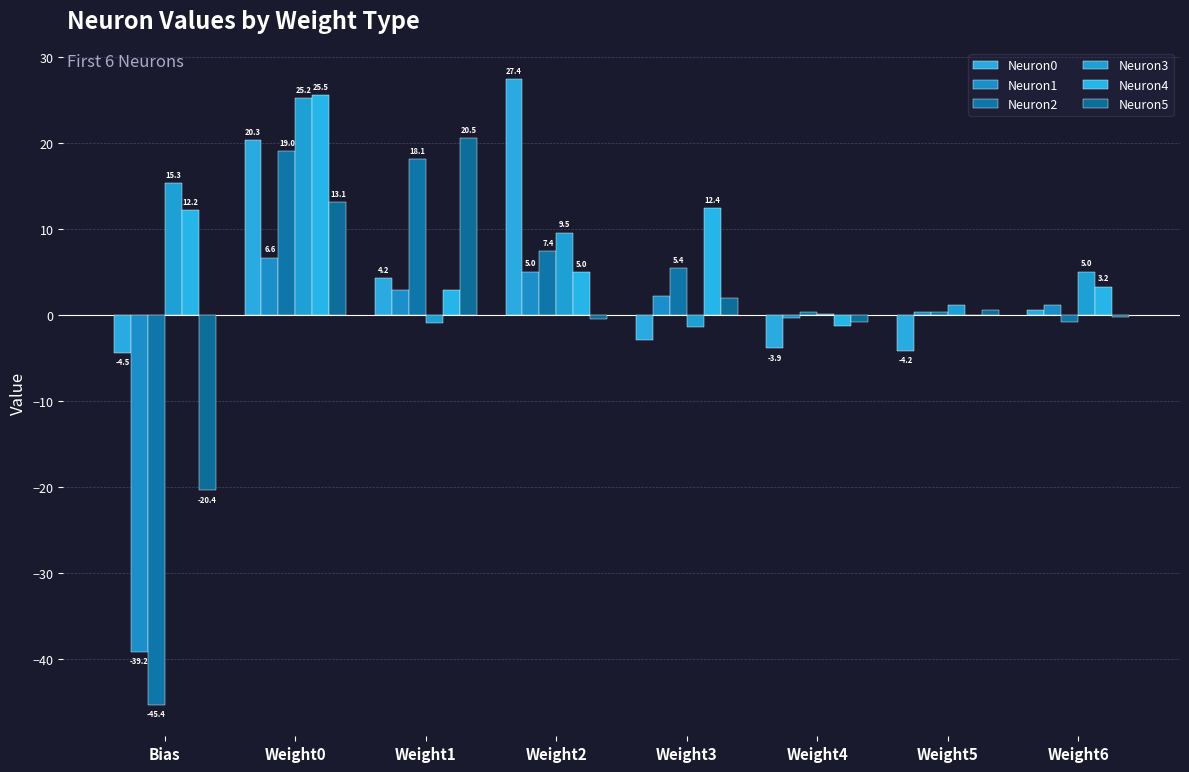

How many positive values does the Neuron2 series have?

6